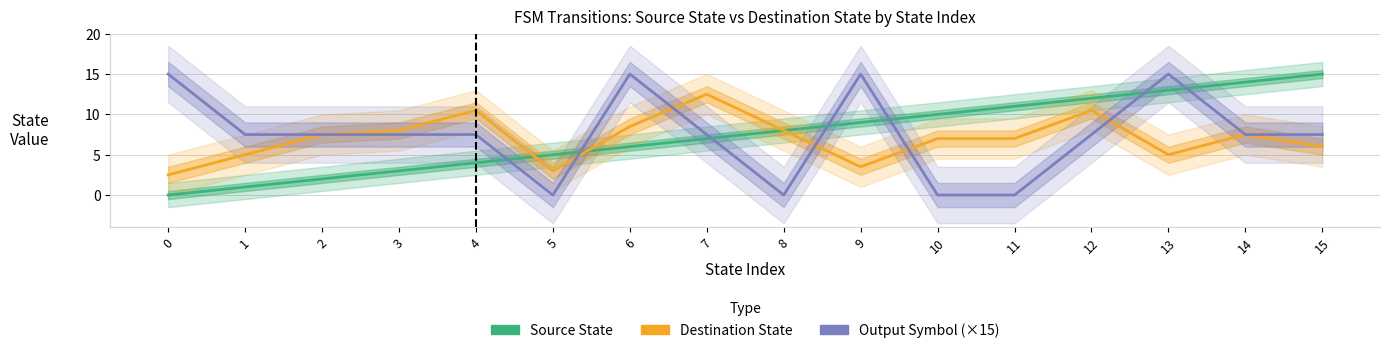

How many series are shown in this chart?

3